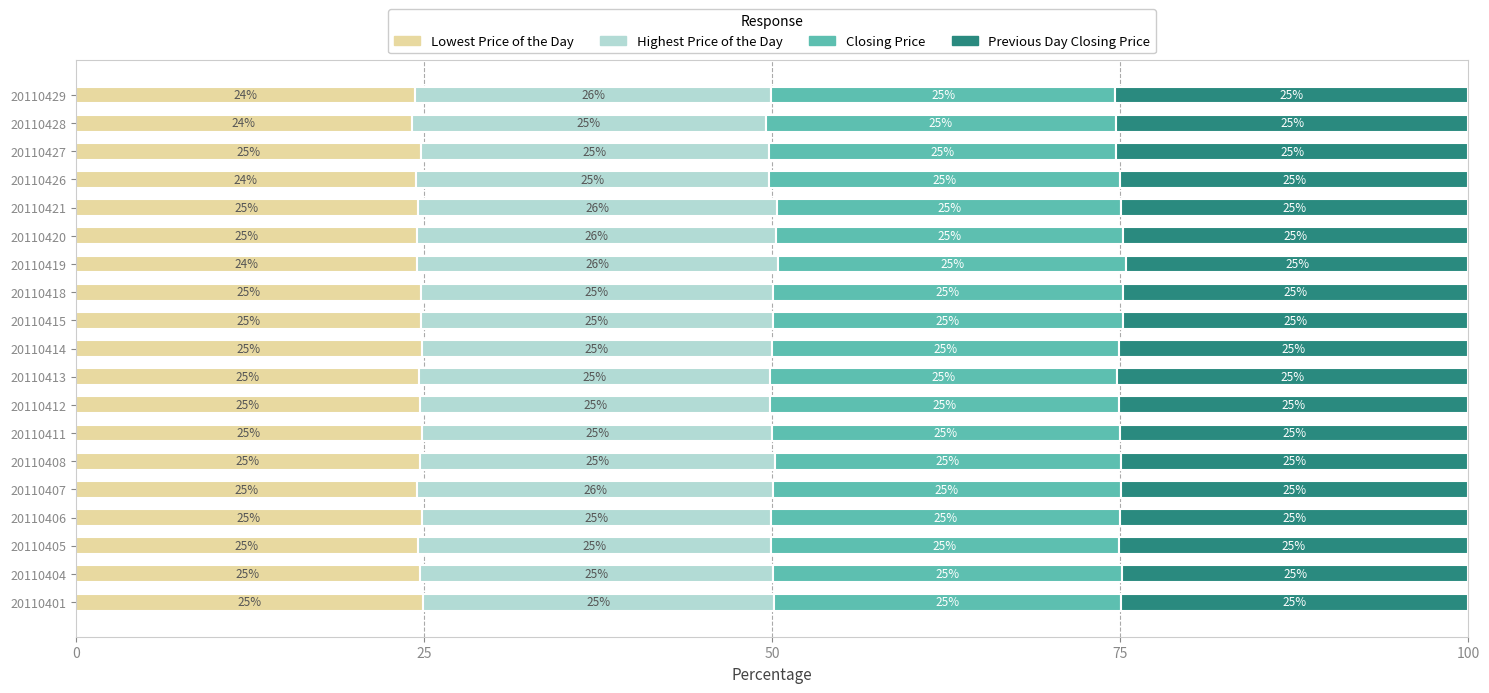

What value does the Lowest Price of the Day series have at 20110414?

24.9